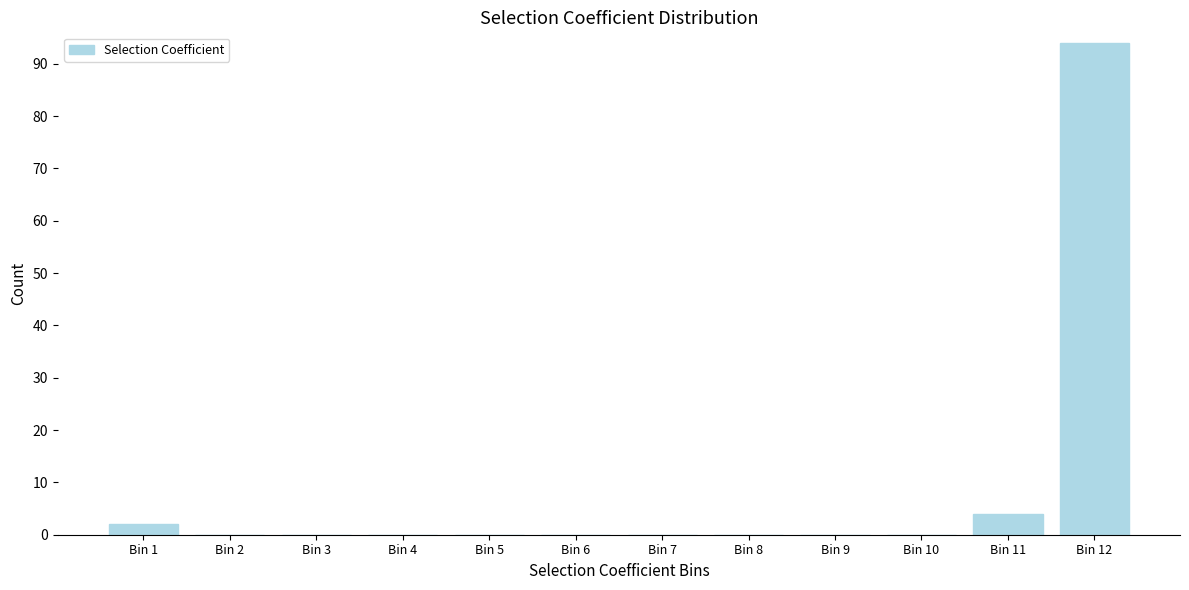

Reading right to left, extract all data points from this chart.

Bin 12=94	Bin 11=4	Bin 10=0	Bin 9=0	Bin 8=0	Bin 7=0	Bin 6=0	Bin 5=0	Bin 4=0	Bin 3=0	Bin 2=0	Bin 1=2